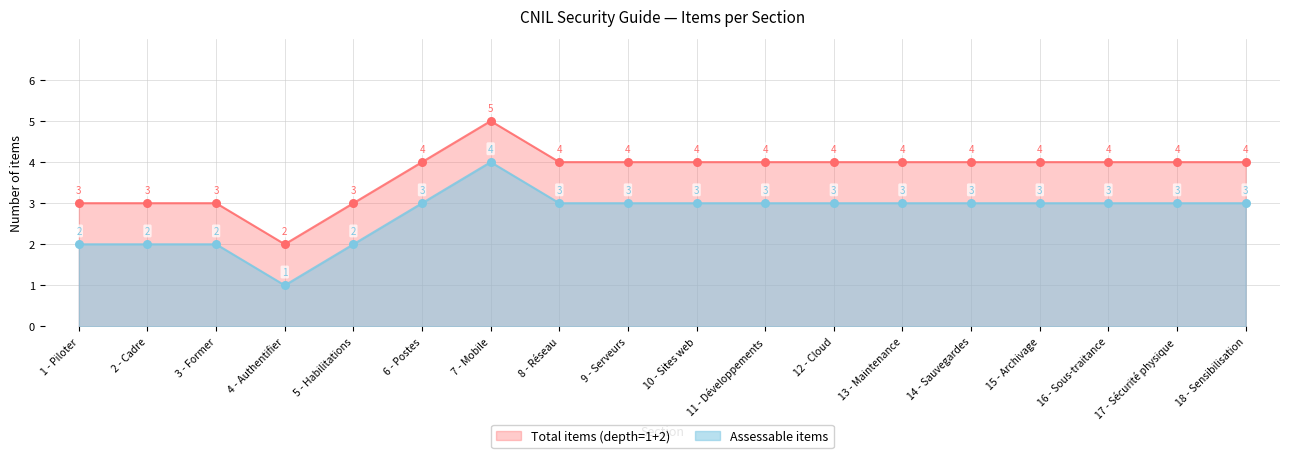

Which series has the largest Y range (max minus min)?

Assessable items